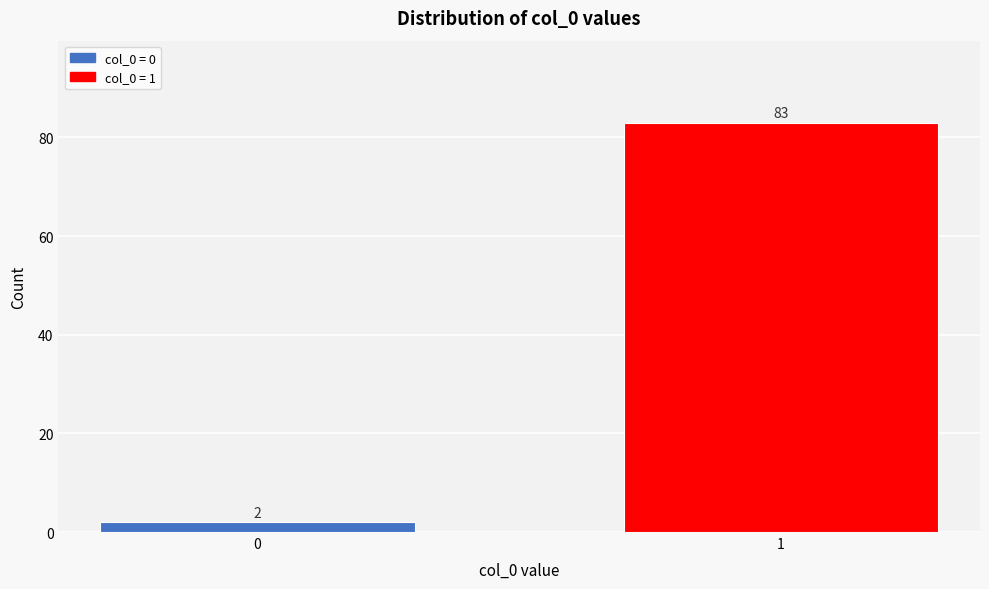

Reading left to right, extract all data points from this chart.

0=2	1=83